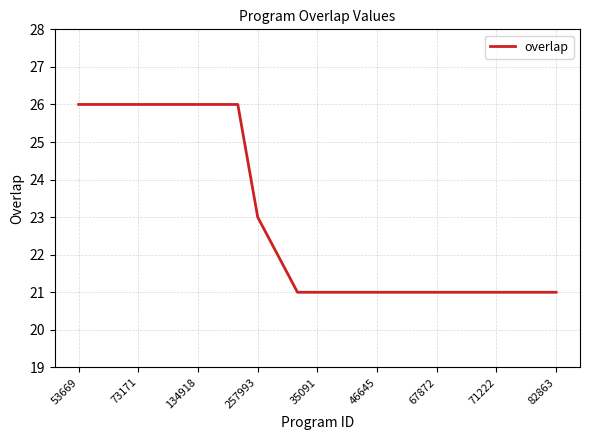

What is the smallest value displayed?

21